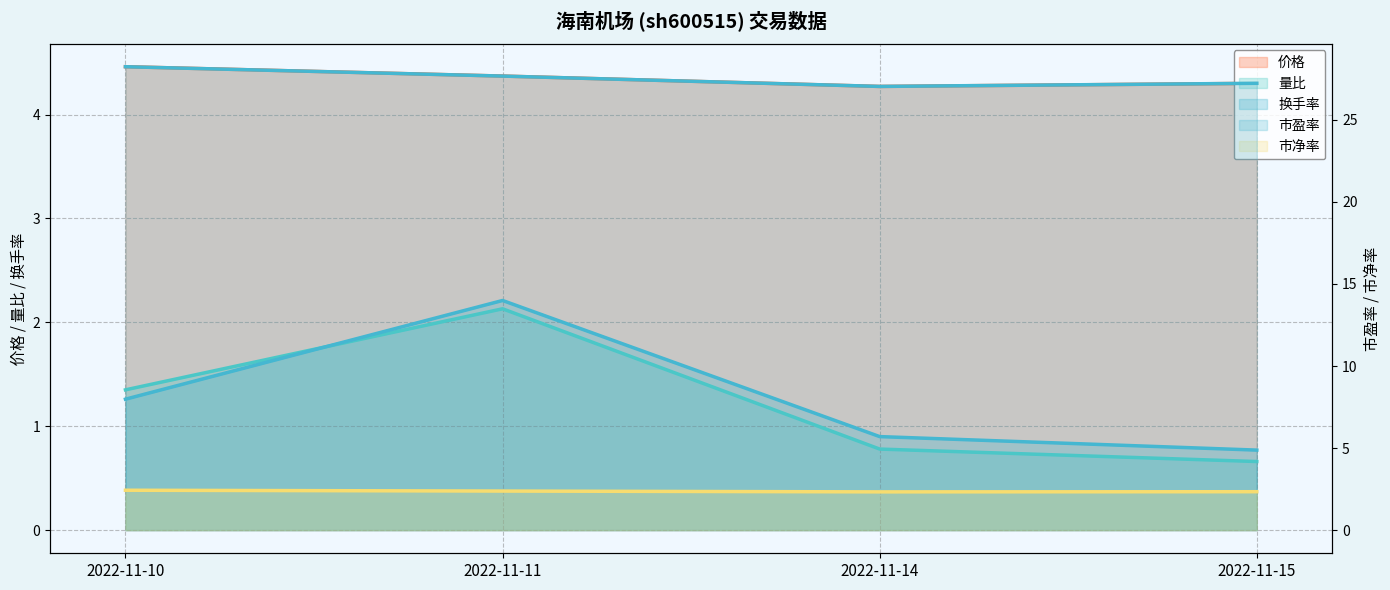

What is the difference between the maximum and minimum values in the 价格 (line) series?

0.2